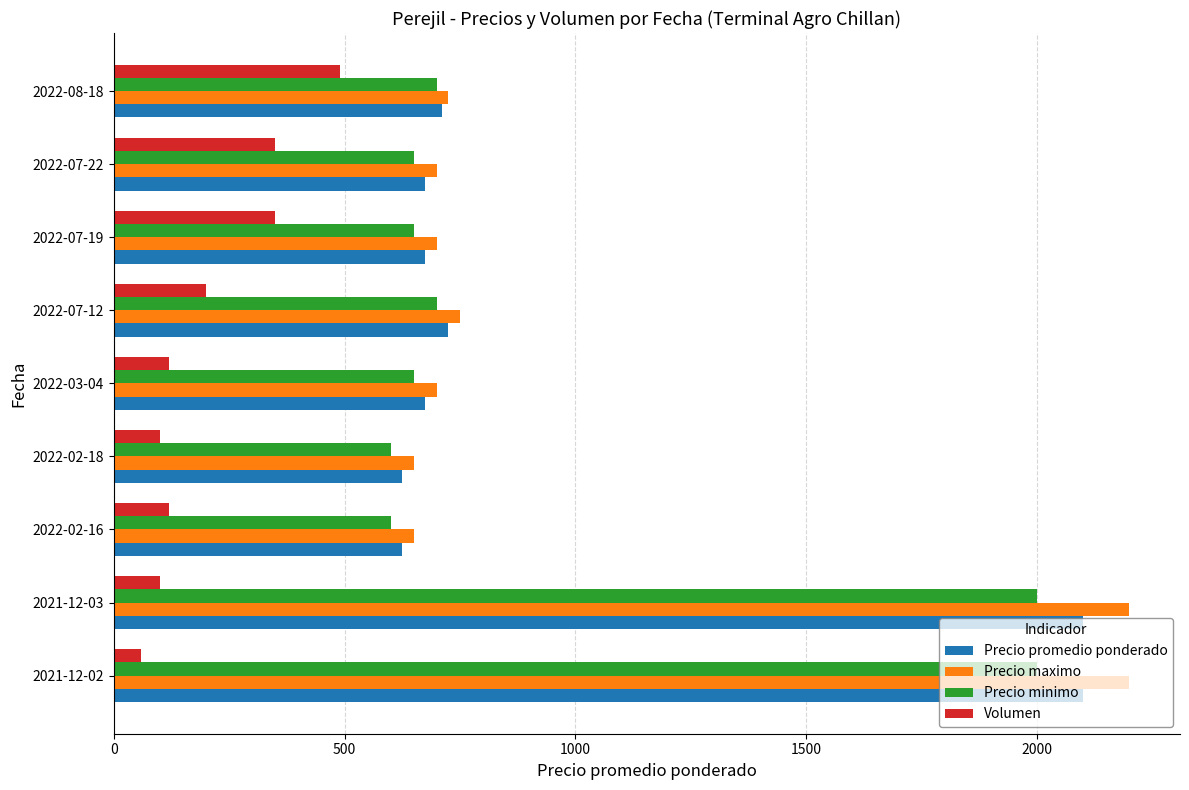

List the series in order of their peak value, lowest first.

Volumen, Precio minimo, Precio promedio ponderado, Precio maximo